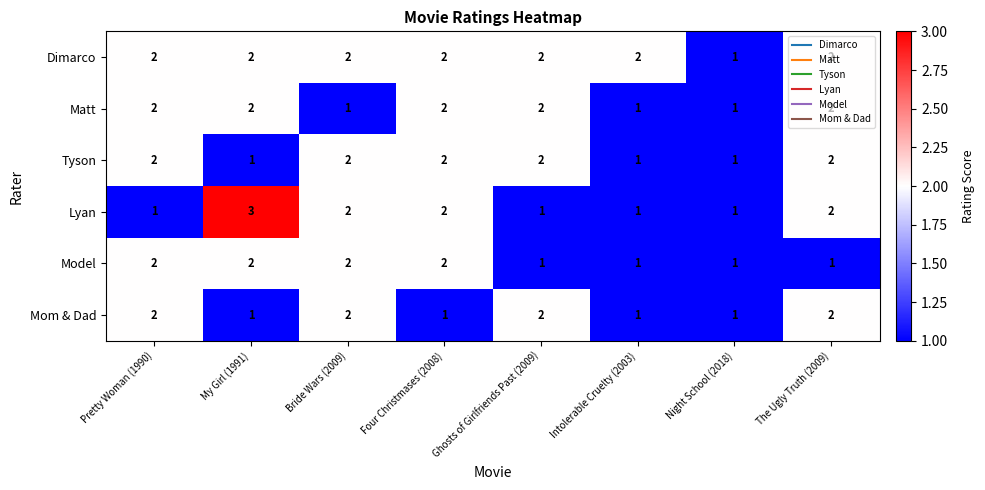

Which series changed the most between My Girl (1991) and Night School (2018)?

Lyan